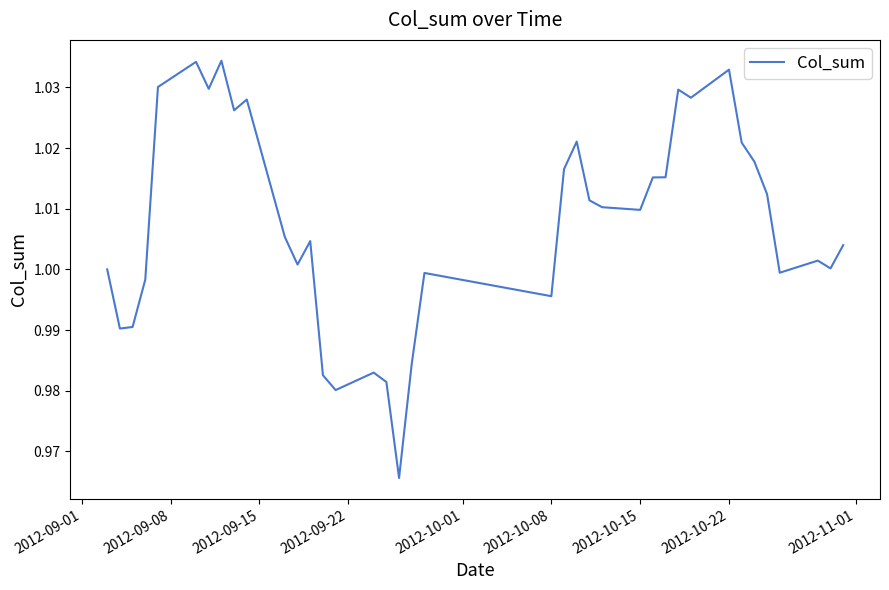

What is the smallest value displayed?

1.0